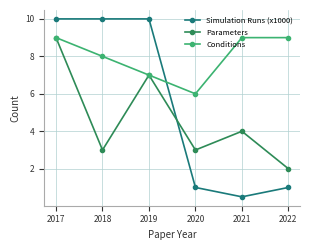

What is the difference between the highest and lowest values at 2018?

7.0